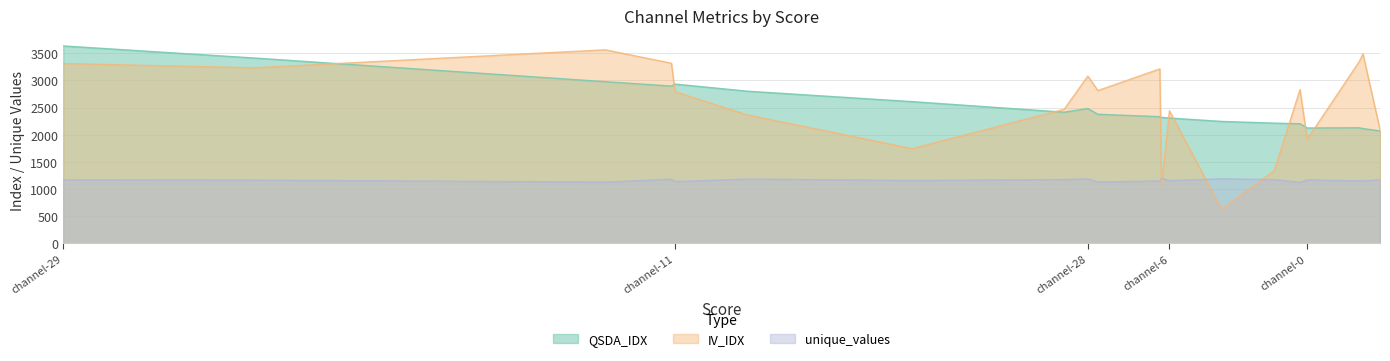

What is the total value across all series at channel-30?

7806.0